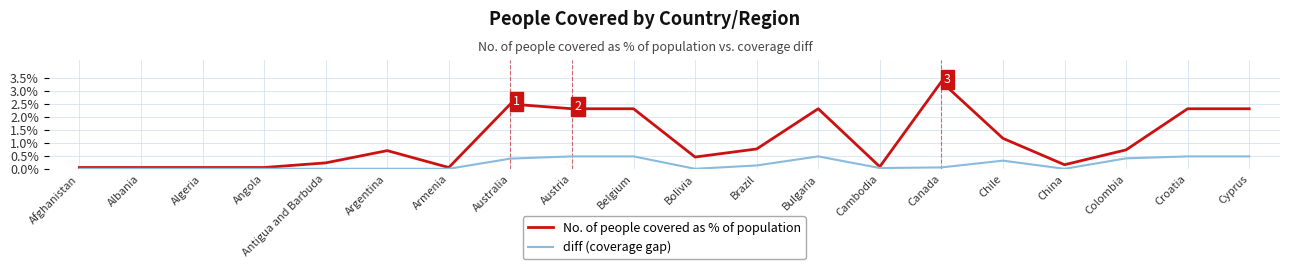

List the series in order of their peak value, highest first.

No. of people covered as % of population, diff (coverage gap)